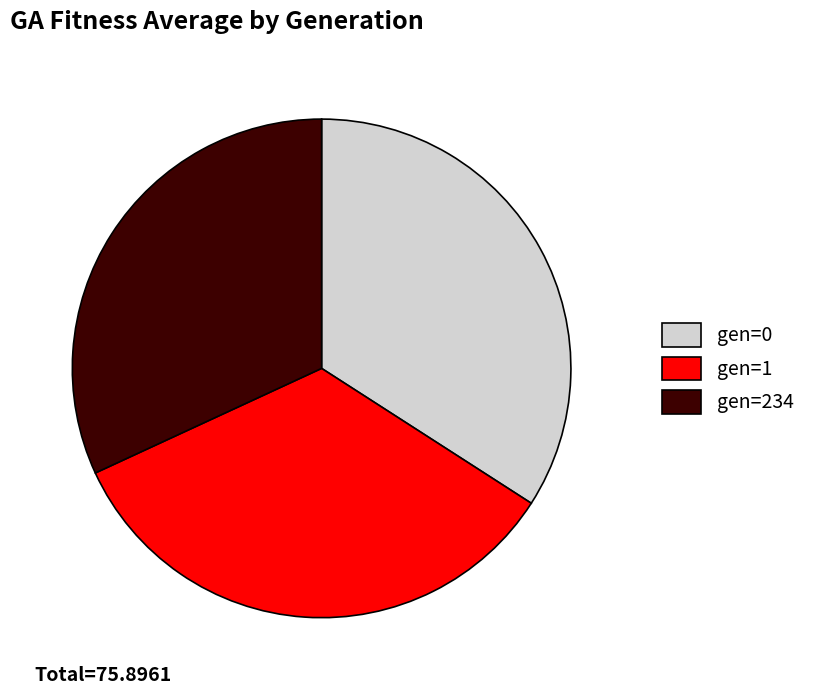

Between gen=234 and gen=0, which is larger?

gen=0